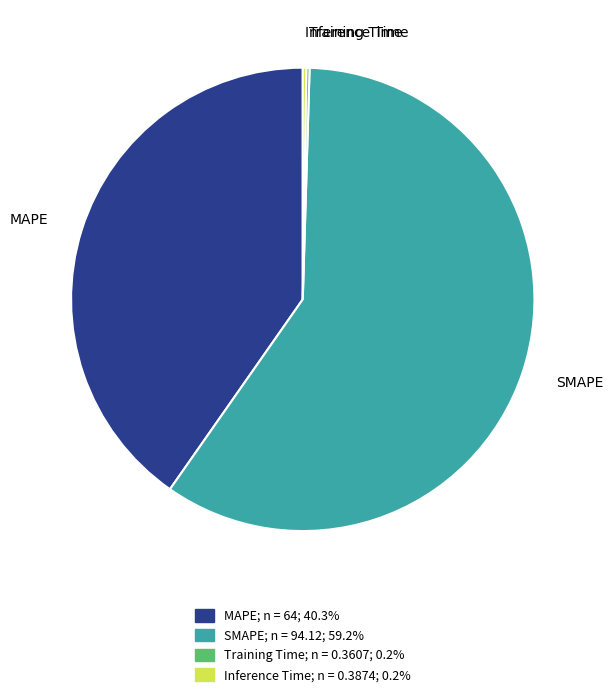

Approximately how many times larger is the value at SMAPE compared to MAPE?

1.5